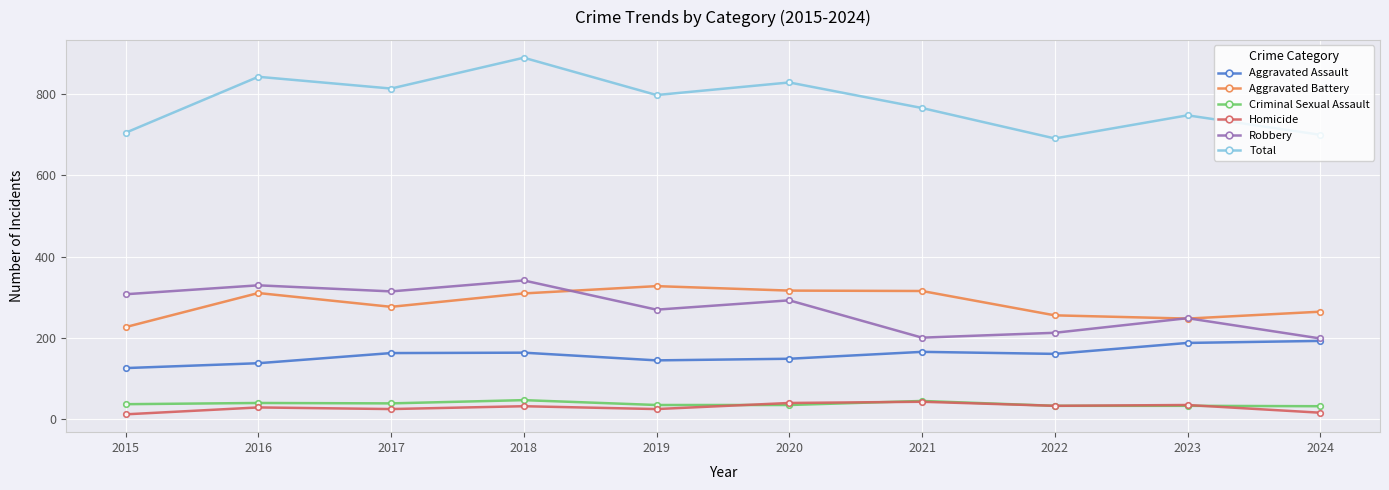

What is the spread (max minus min) of values at 2017?

790